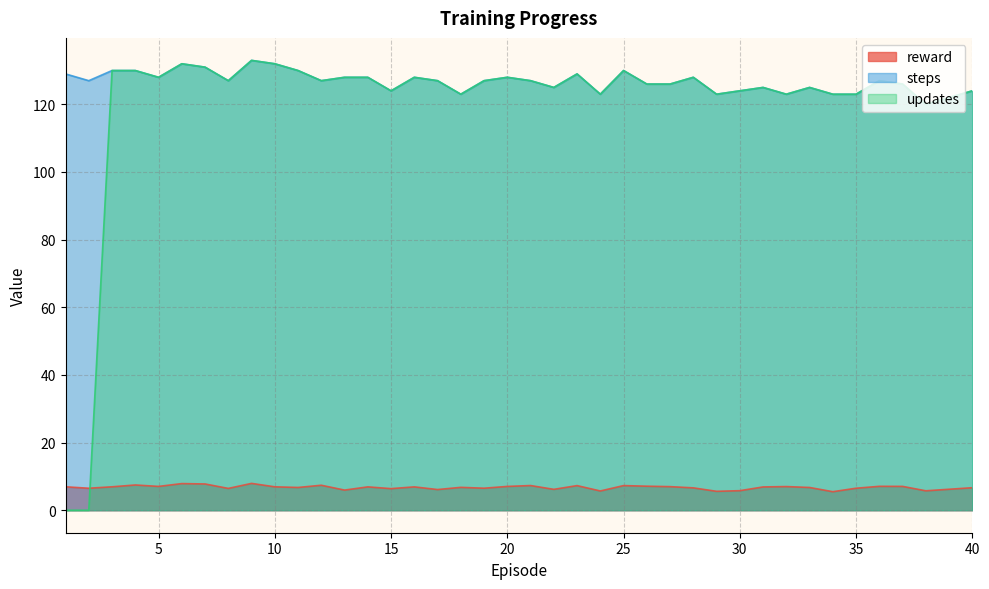

What is the value of the updates point at the 22nd from the left?

125.0